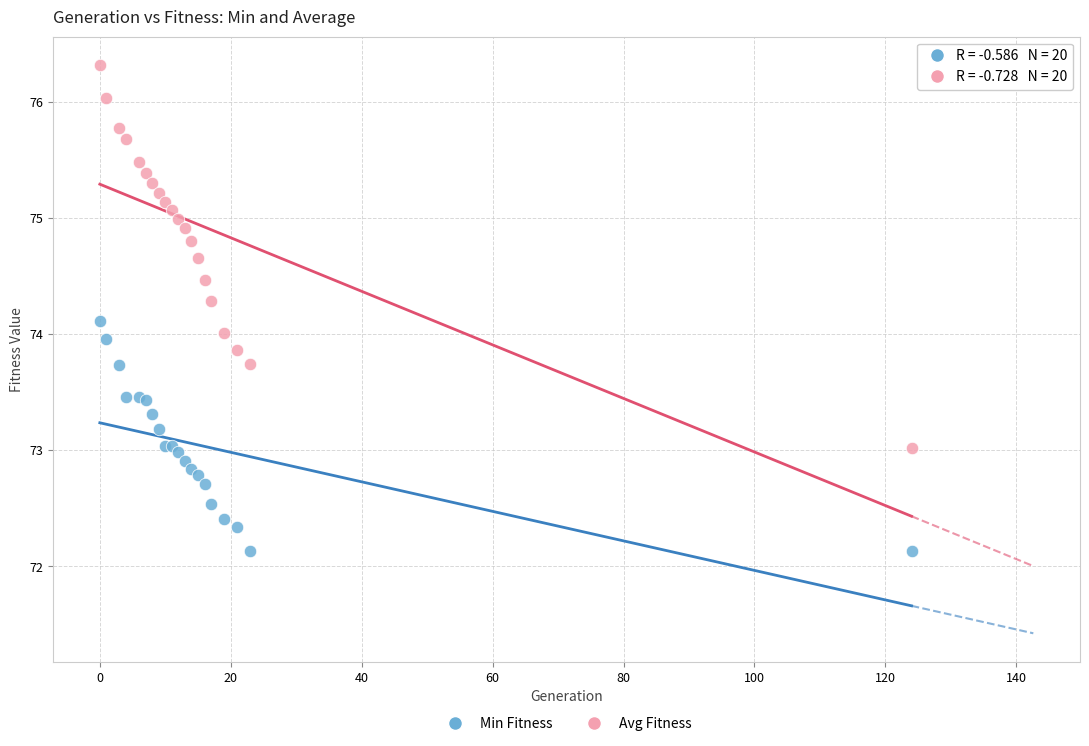

Which series contains the highest Y value?

Avg Fitness